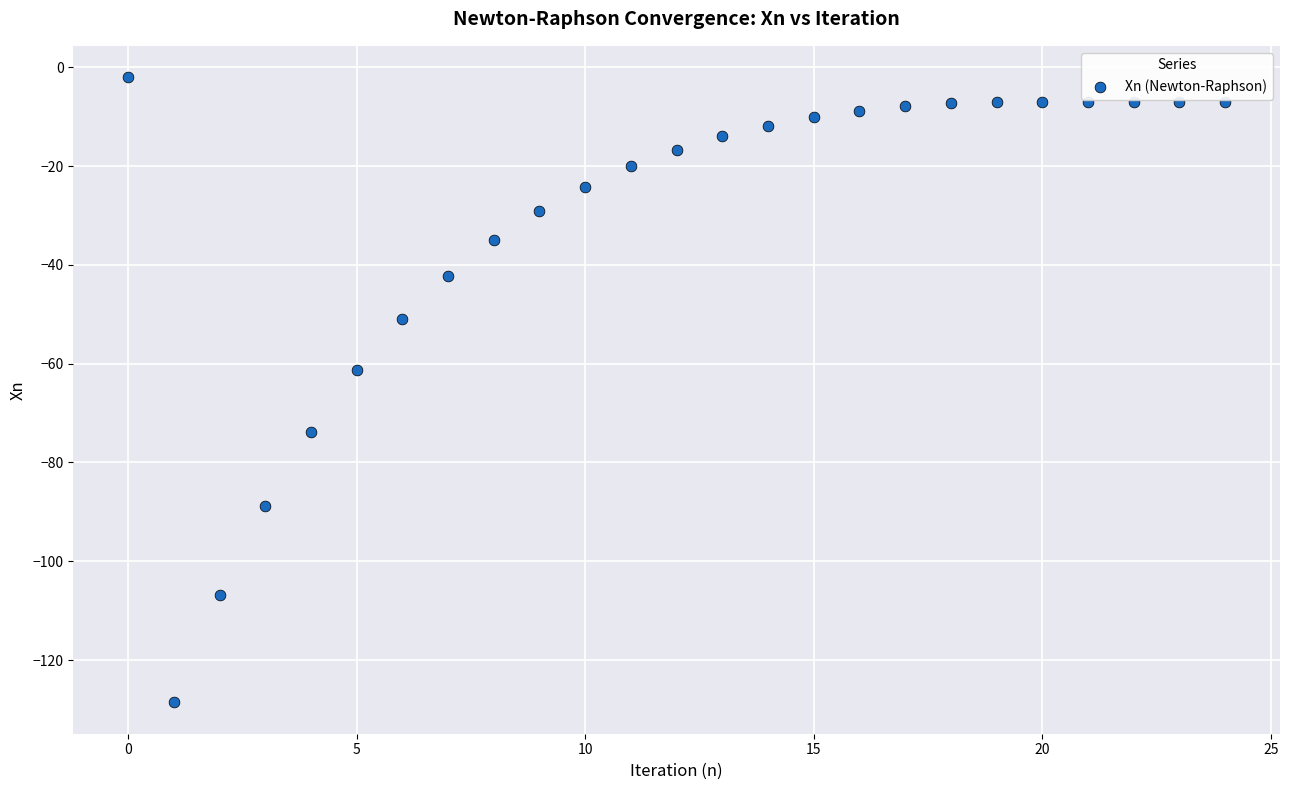

What is the range of Y values (max minus min)?

126.6